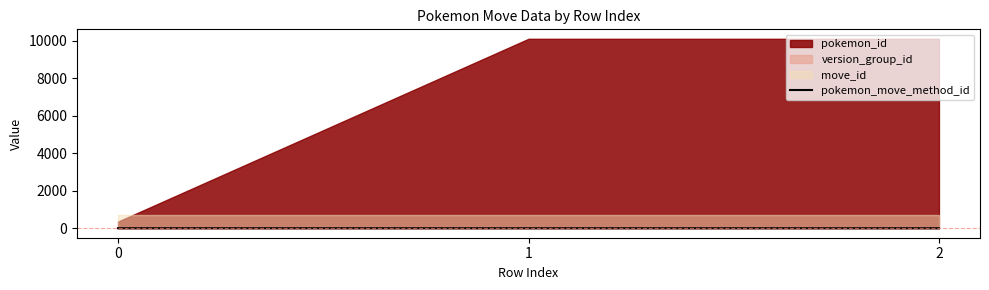

The pokemon_move_method_id series shows 2 at 0. True or false?

True